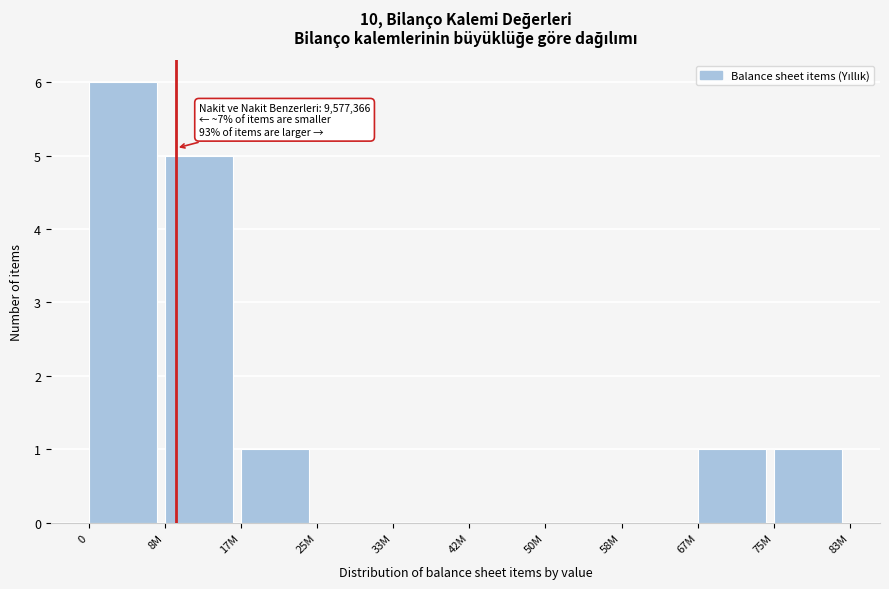

Reading left to right, list all the values displayed in this chart.

0=6	8M=5	17M=1	25M=0	33M=0	42M=0	50M=0	58M=0	67M=1	75M=1